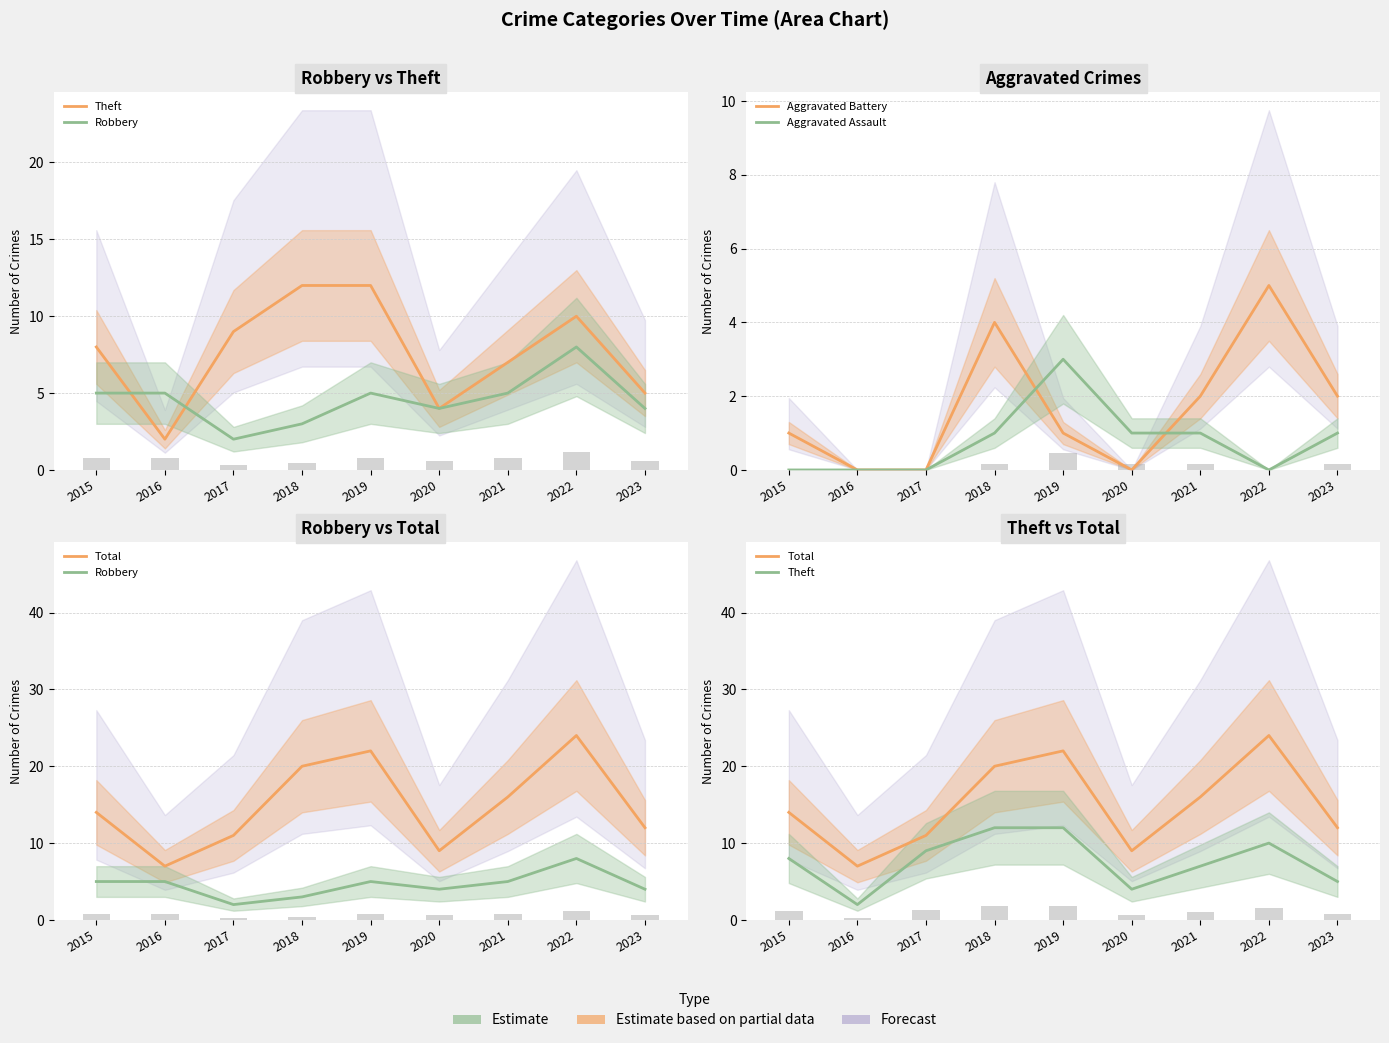

What is the total value across all series at 2017?

22